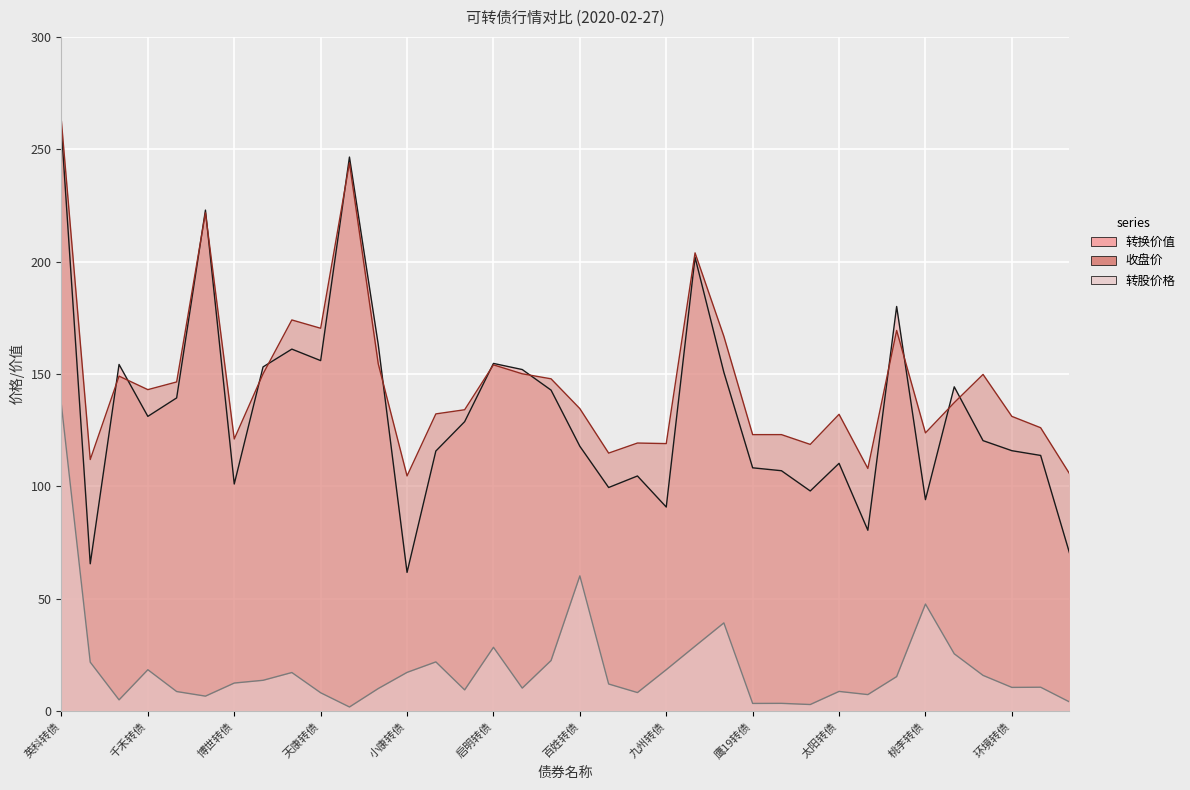

What is the difference between the 收盘价 values at 天康转债 and 百姓转债?

35.8